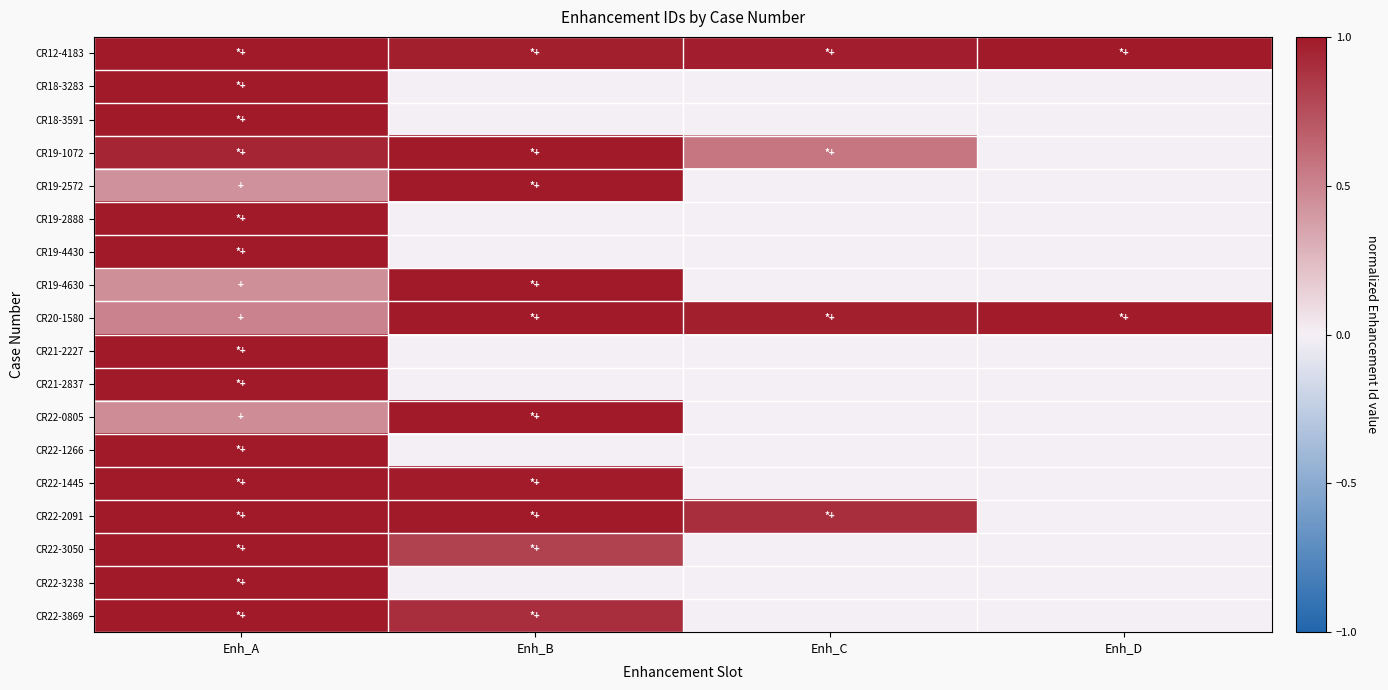

Count the number of categories in the chart.

4